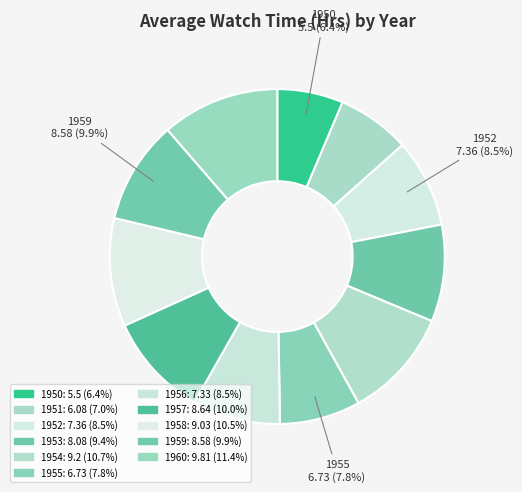

How many slices are in this pie chart?

11